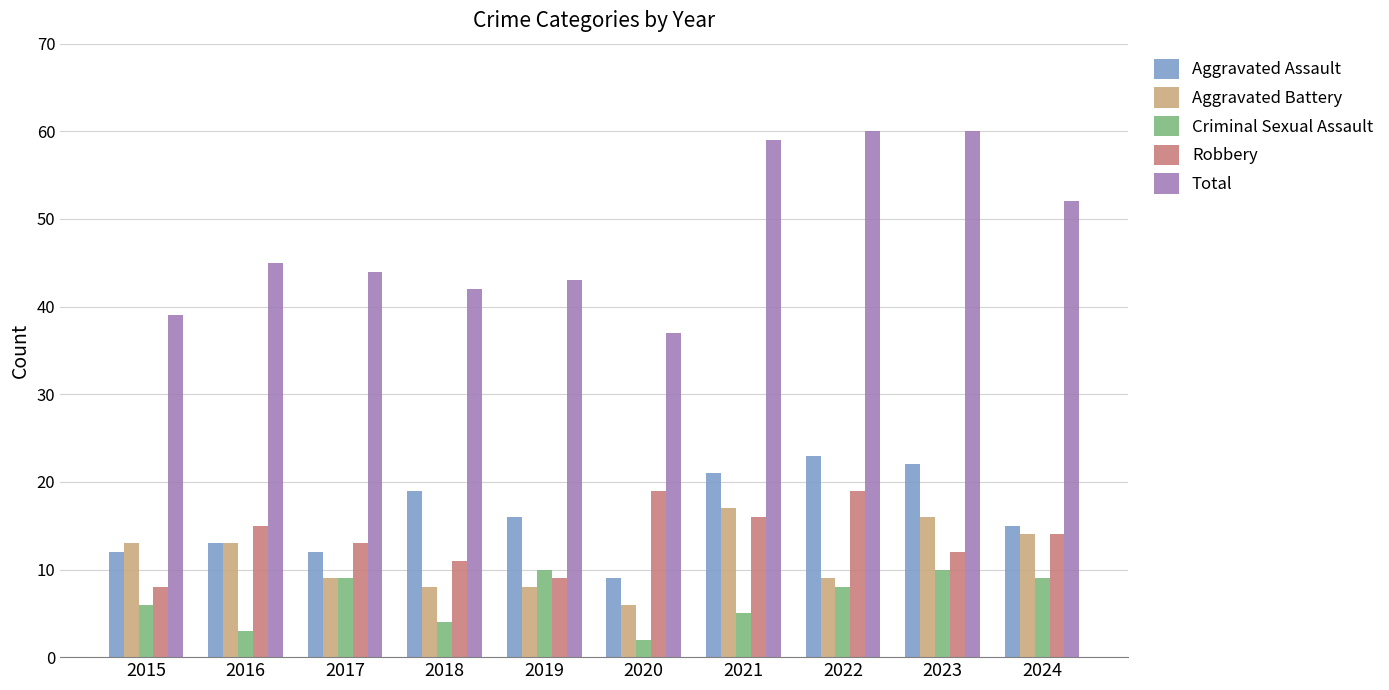

Between 2017 and 2022, which series saw the biggest shift?

Total